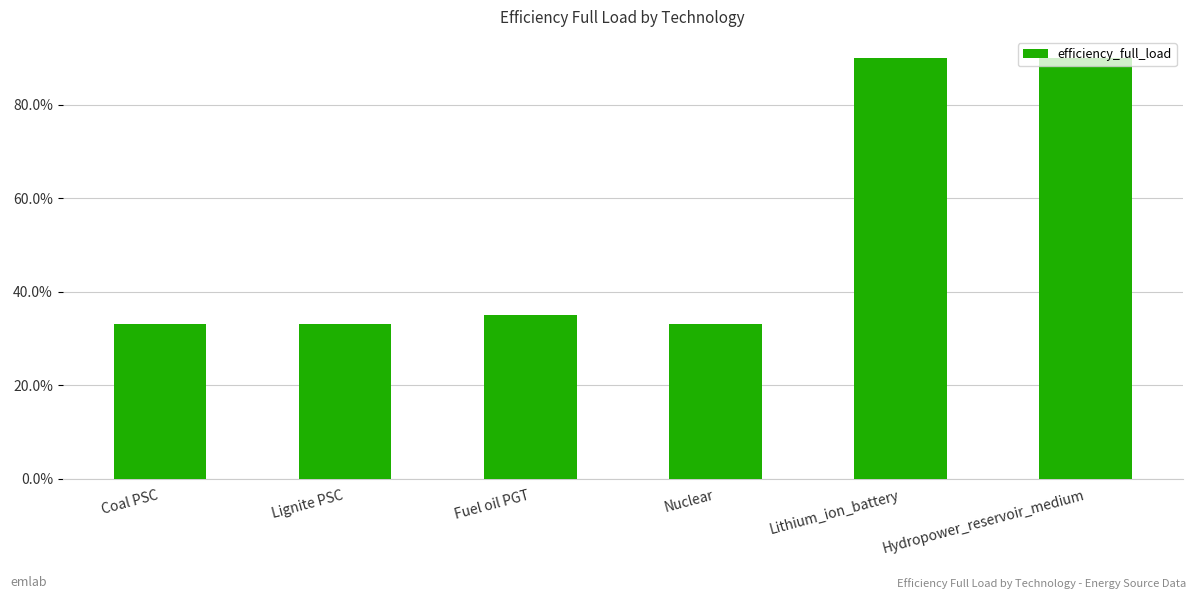

Reading left to right, what are all the values shown in this chart?

0.3	0.3	0.3	0.3	0.9	0.9